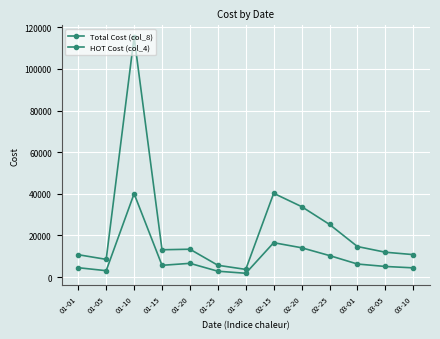

How many data points does each series have?

13